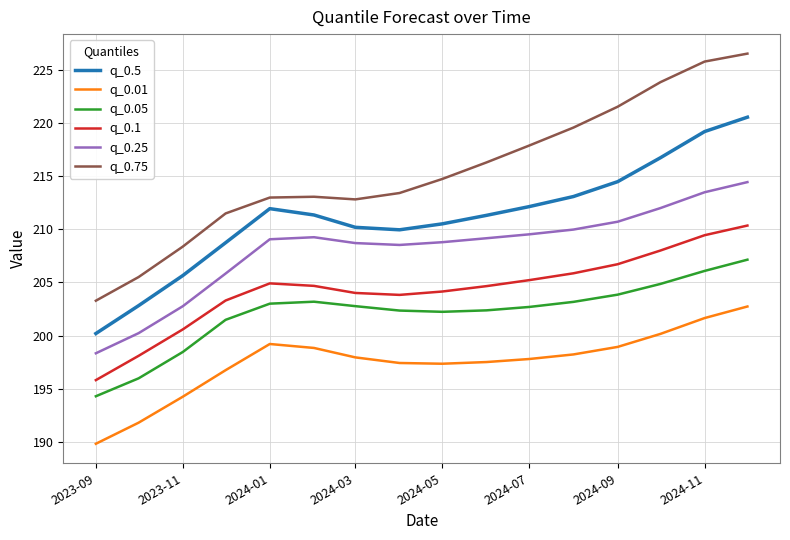

What is the maximum value shown in the chart?

226.5